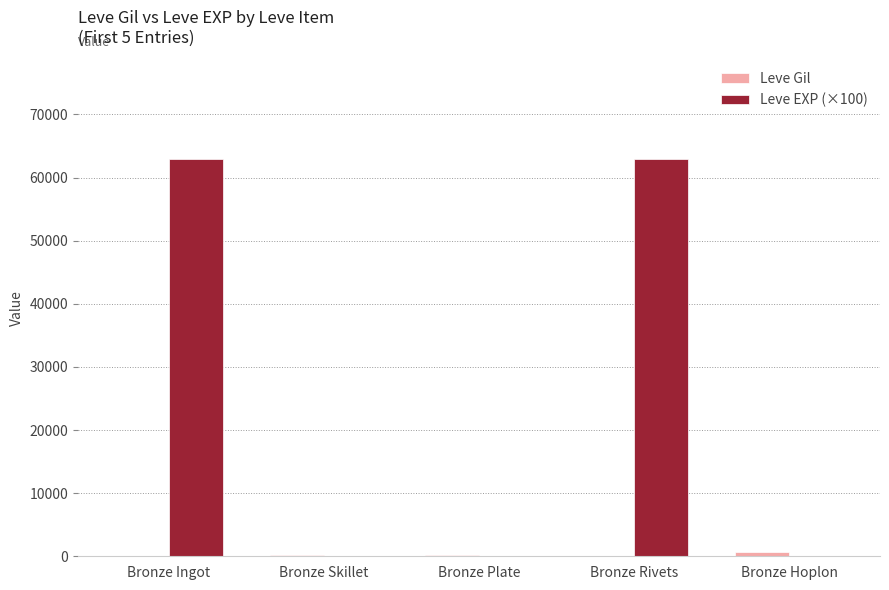

Does the chart contain stacked bars?

No